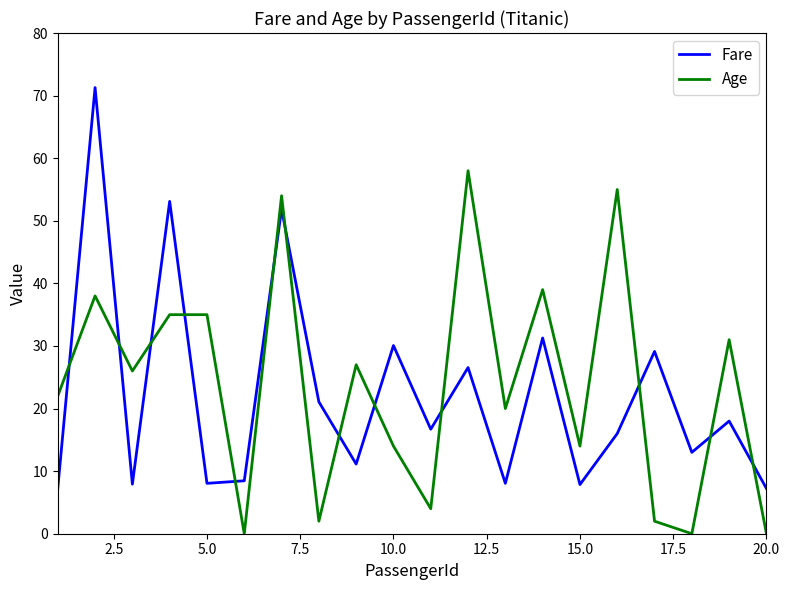

What is the average value of the Age series?

23.8